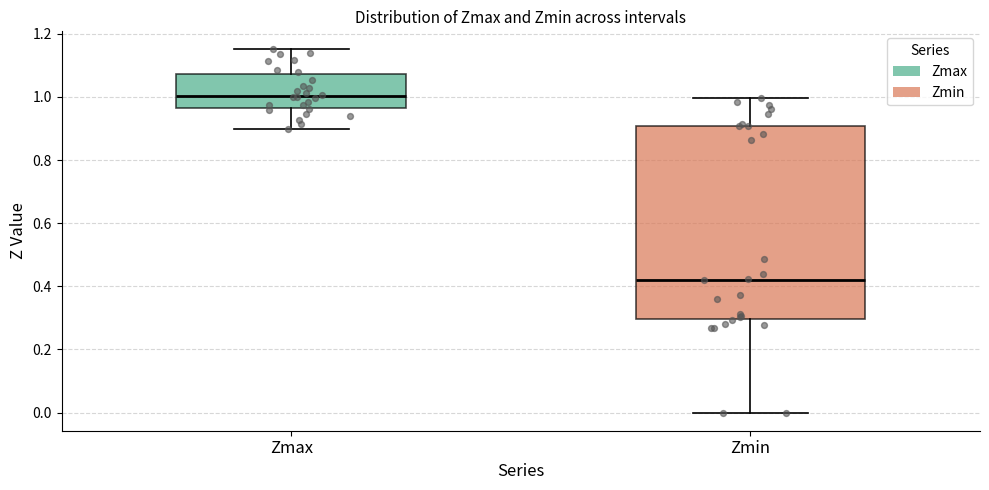

Reading left to right, transcribe this box plot: for each box, give where its median line is, the range the box spans, and where its two whiskers end, as read against the y-axis. The values are not printed on the chart, so give them approximately, as read against the axis.

Zmax: median 1.00, box 0.96 to 1.08, whiskers 0.90 to 1.16
Zmin: median 0.42, box 0.30 to 0.90, whiskers 0.00 to 1.00